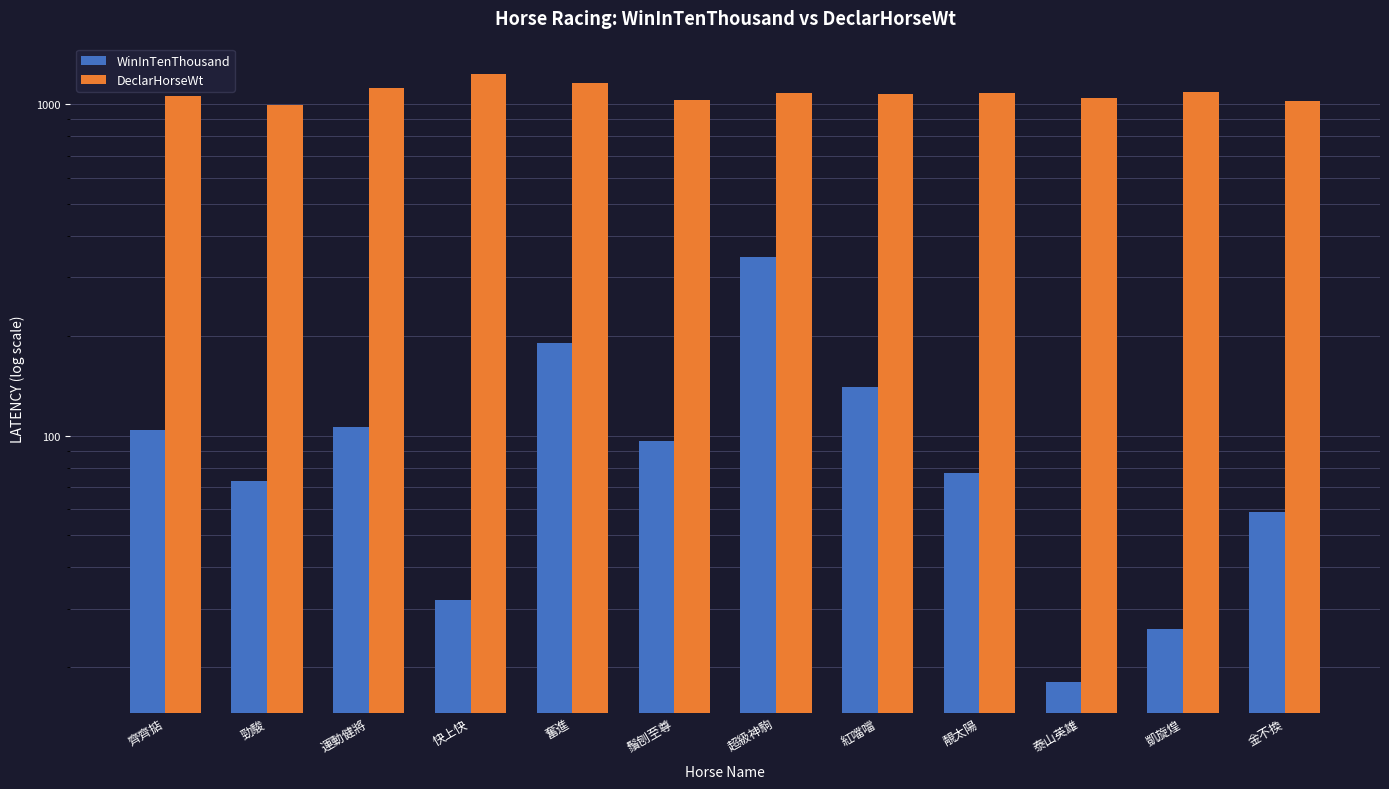

What is the difference between the highest and lowest values at 快上快?

1203